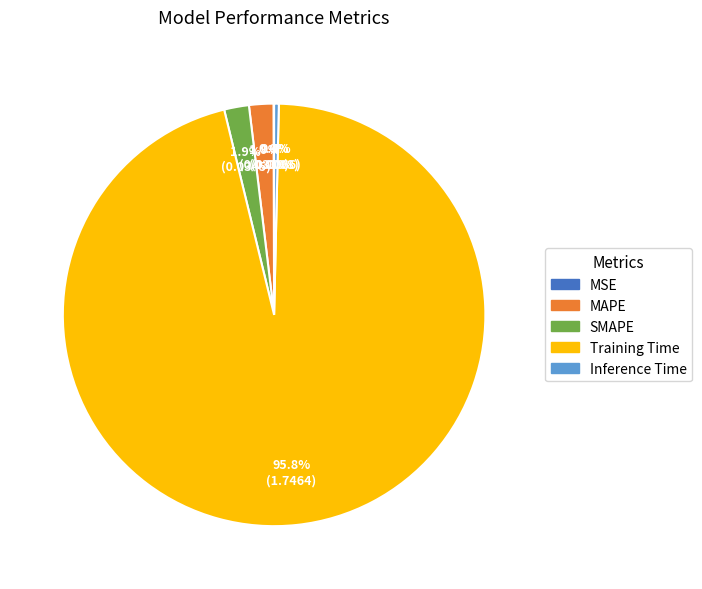

What is the largest slice in the pie chart?

Training Time